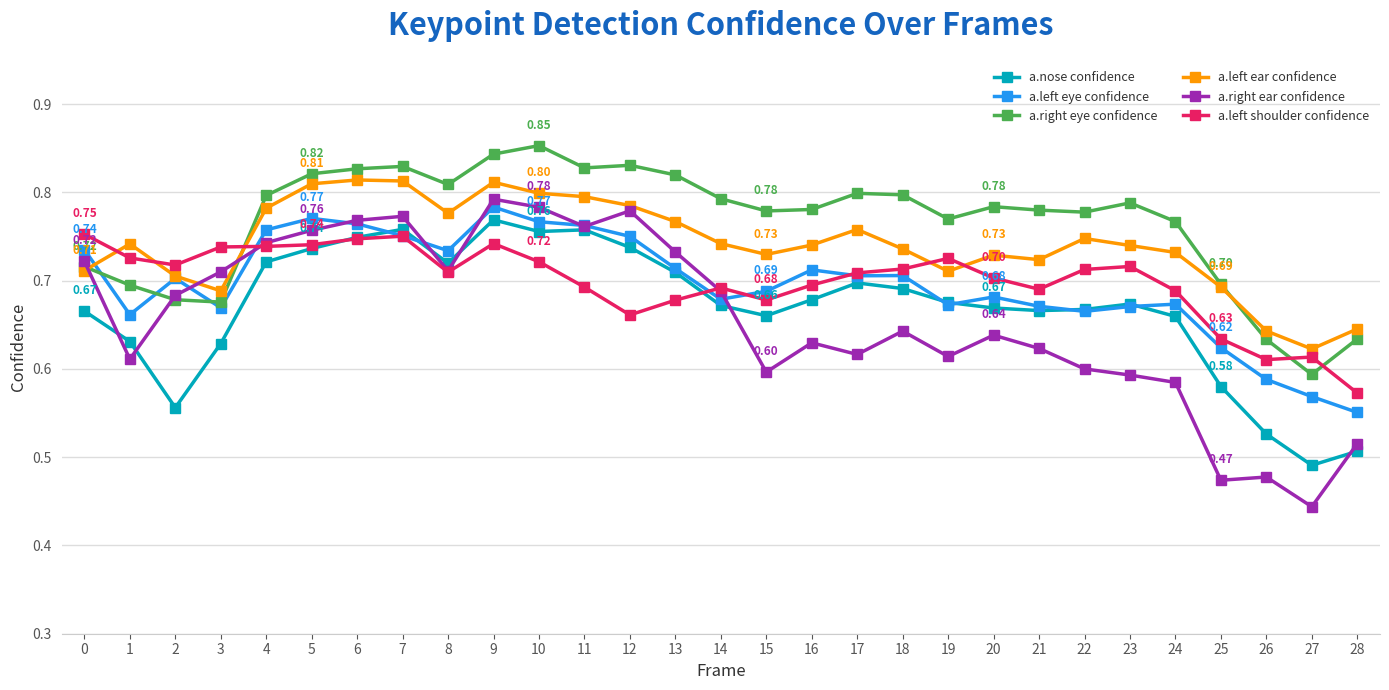

Between 8 and 10, which series saw the biggest shift?

a.right ear confidence